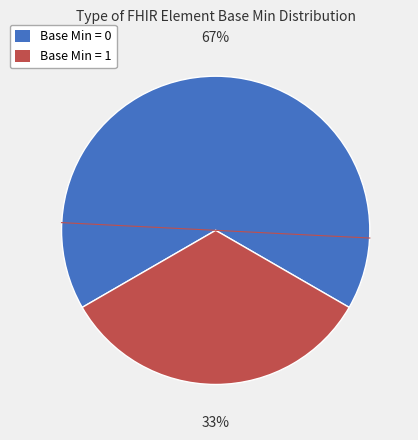

To the nearest percent, what is the average slice percentage?

50%